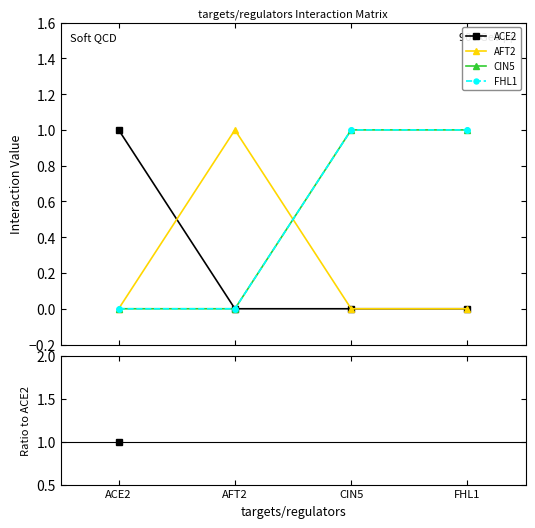

The ACE2 series shows nan at CIN5. True or false?

False